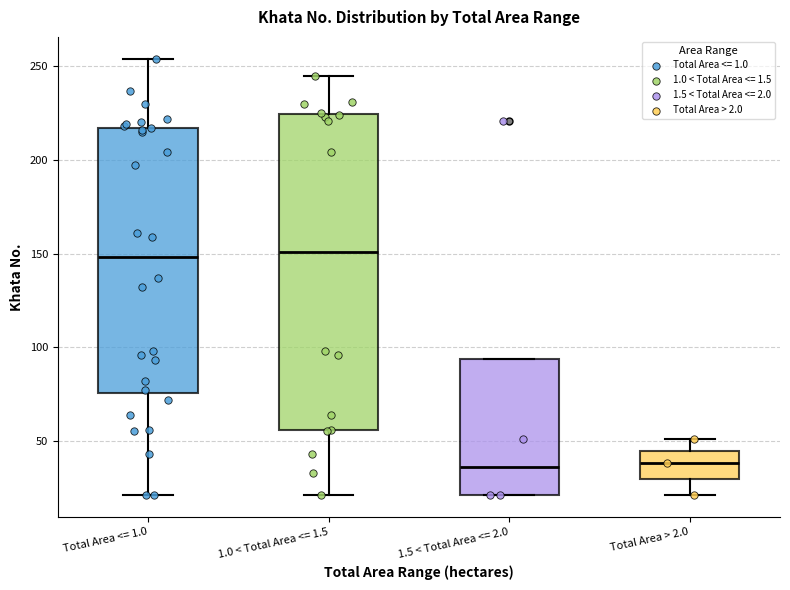

Reading left to right, transcribe this box plot: for each box, give where its median line is, the range the box spans, and where its two whiskers end, as read against the y-axis. The values are not printed on the chart, so give them approximately, as read against the axis.

Total Area <= 1.0: median 150, box 75 to 215, whiskers 20 to 255
1.0 < Total Area <= 1.5: median 150, box 55 to 225, whiskers 20 to 245
1.5 < Total Area <= 2.0: median 35, box 20 to 95, whiskers 20 to 95
Total Area > 2.0: median 40, box 30 to 45, whiskers 20 to 50